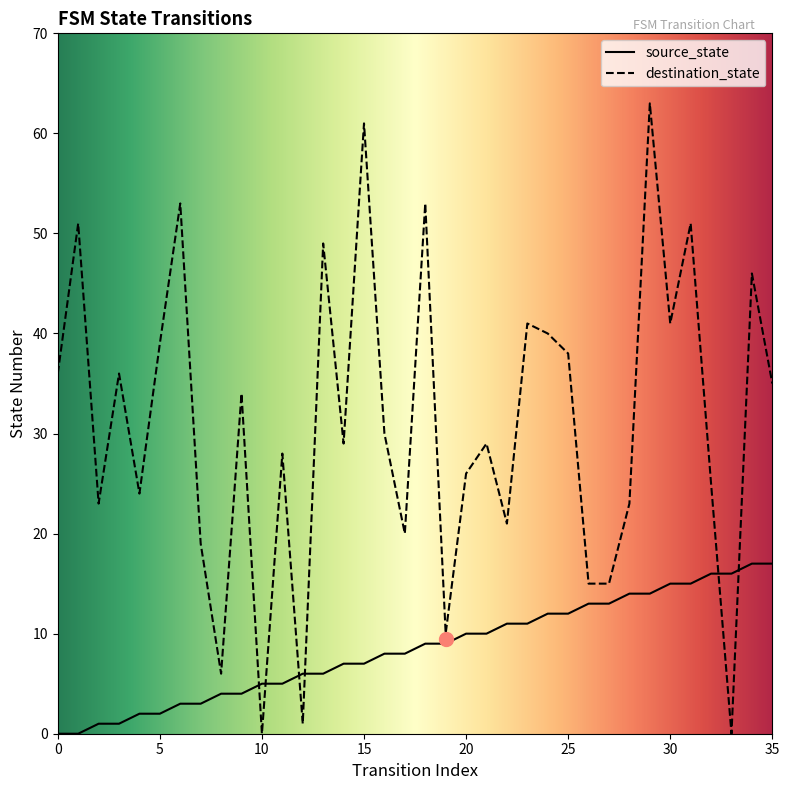

Is it true that destination_state equals 19 at 7?

True